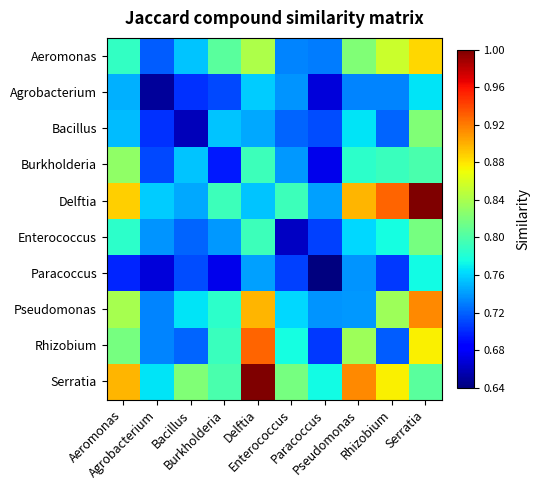

At which category is the sum across all series the highest?

Serratia